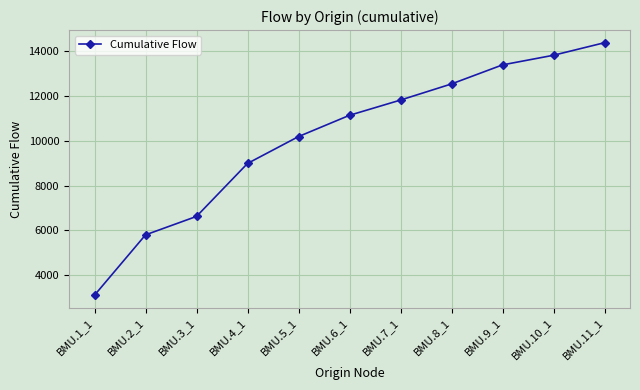

Reading right to left, transcribe all the data shown in this chart.

BMU.11_1=14382	BMU.10_1=13822	BMU.9_1=13392	BMU.8_1=12542	BMU.7_1=11822	BMU.6_1=11142	BMU.5_1=10192	BMU.4_1=8992	BMU.3_1=6628	BMU.2_1=5804	BMU.1_1=3112